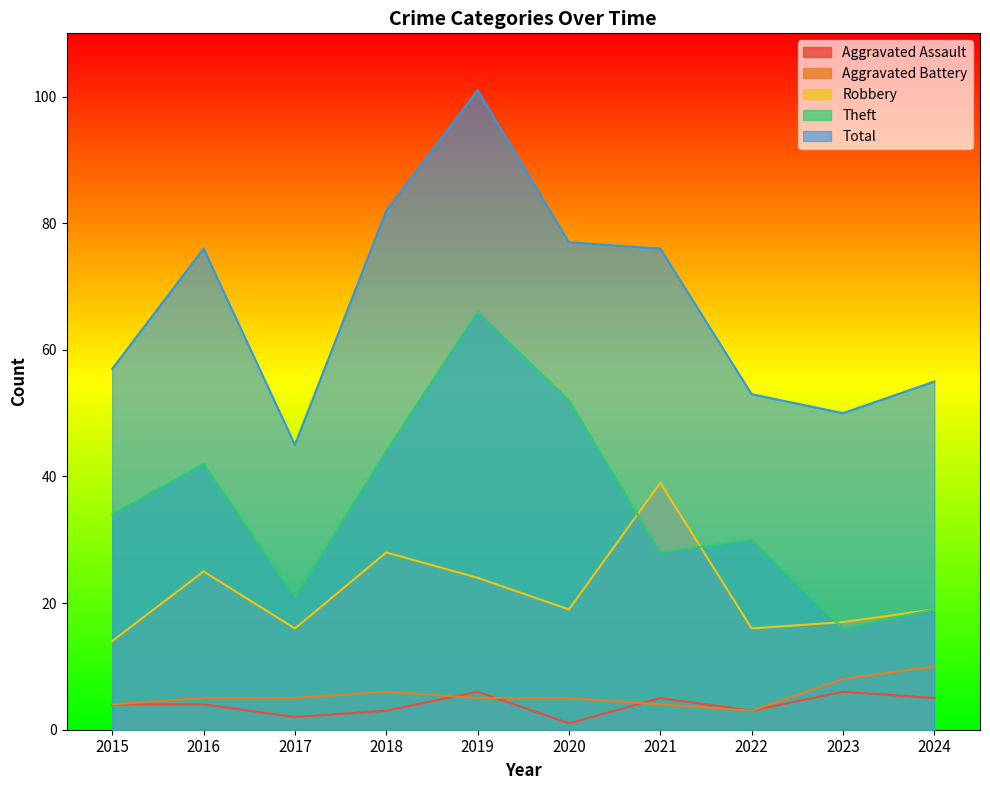

Between 2015 and 2024, which series saw the biggest shift?

Theft